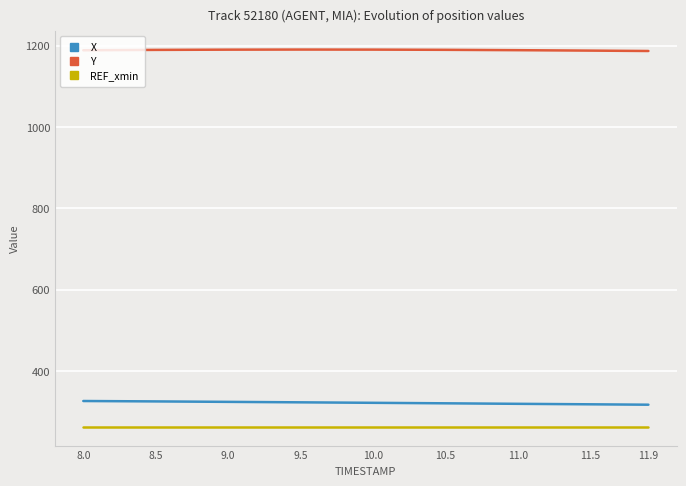

What is the minimum value for Y?

1186.6